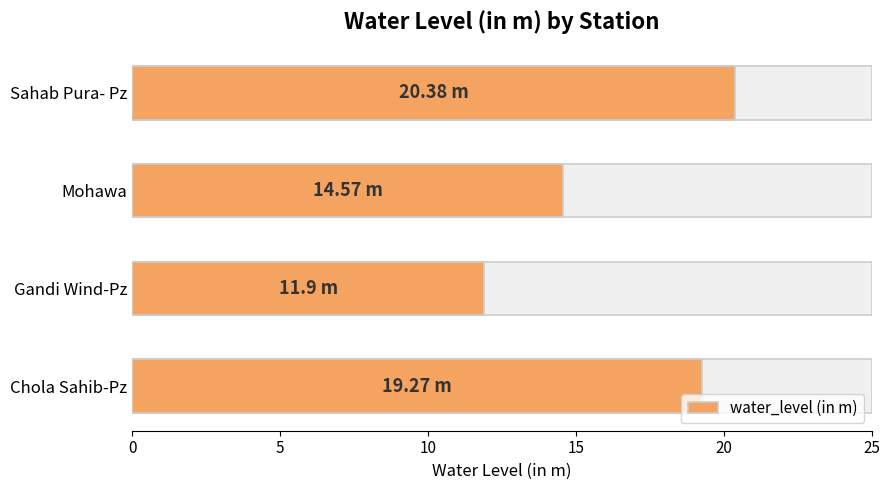

How many bars are there in total?

4